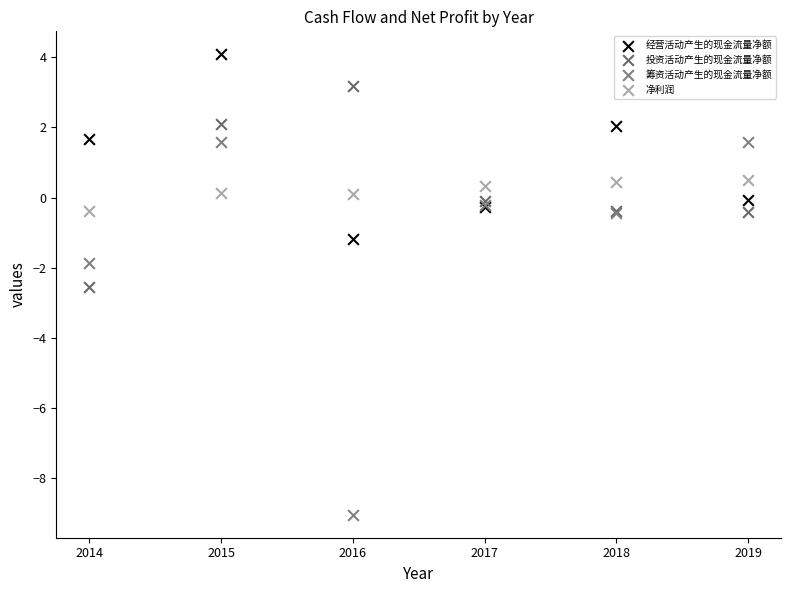

Which series contains the lowest Y value?

筹资活动产生的现金流量净额